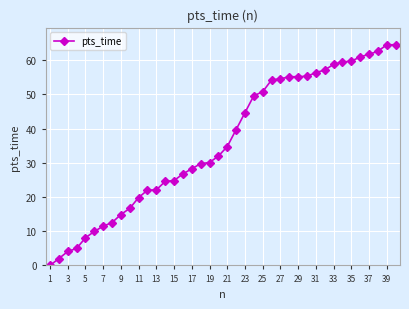

What is the greatest value displayed?

64.5